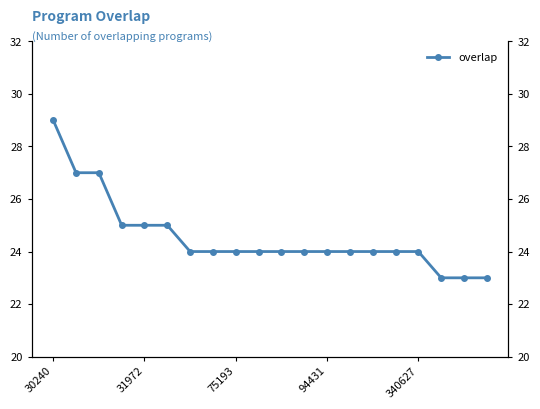

What is the maximum value shown in the chart?

29